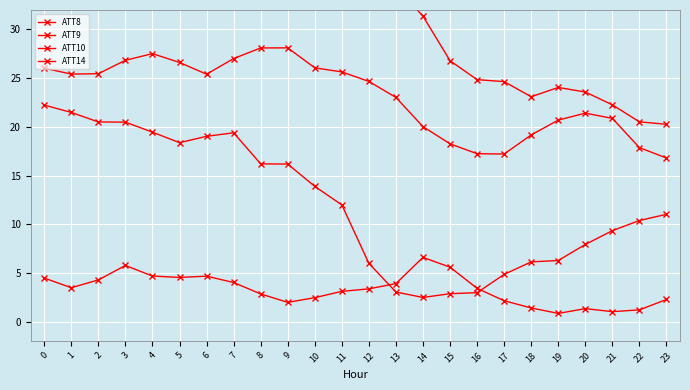

Does the chart have visible grid lines?

Yes